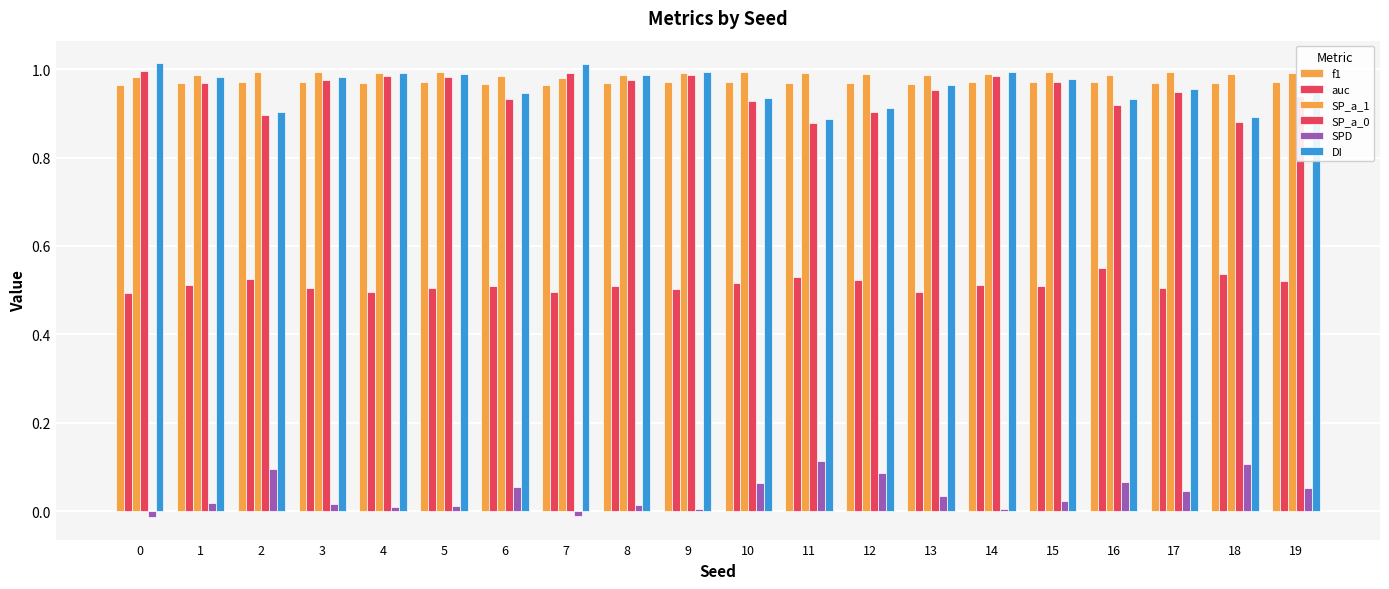

How many bars are there in total?

120